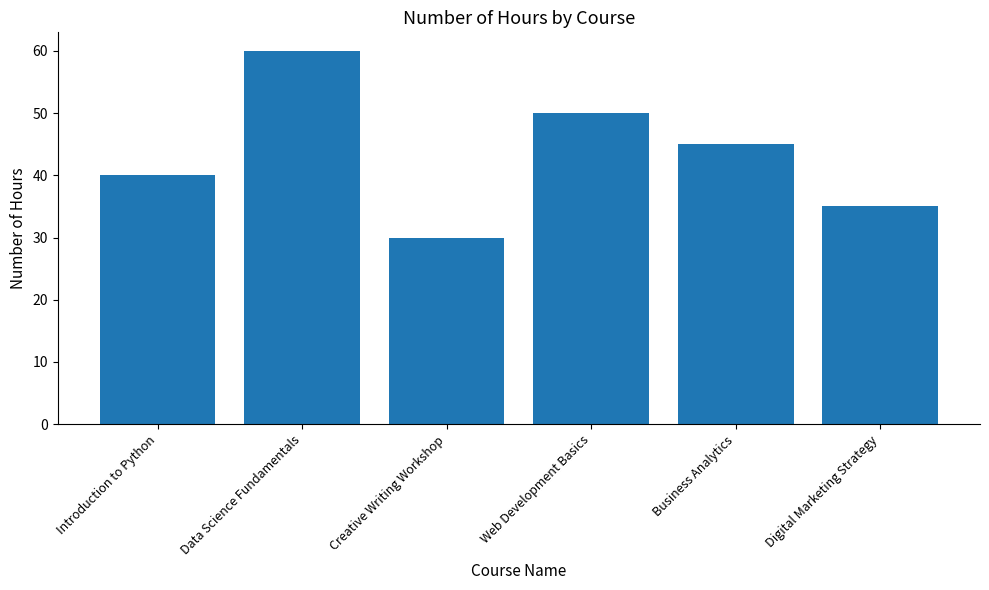

Reading left to right, extract all data points from this chart.

40	60	30	50	45	35